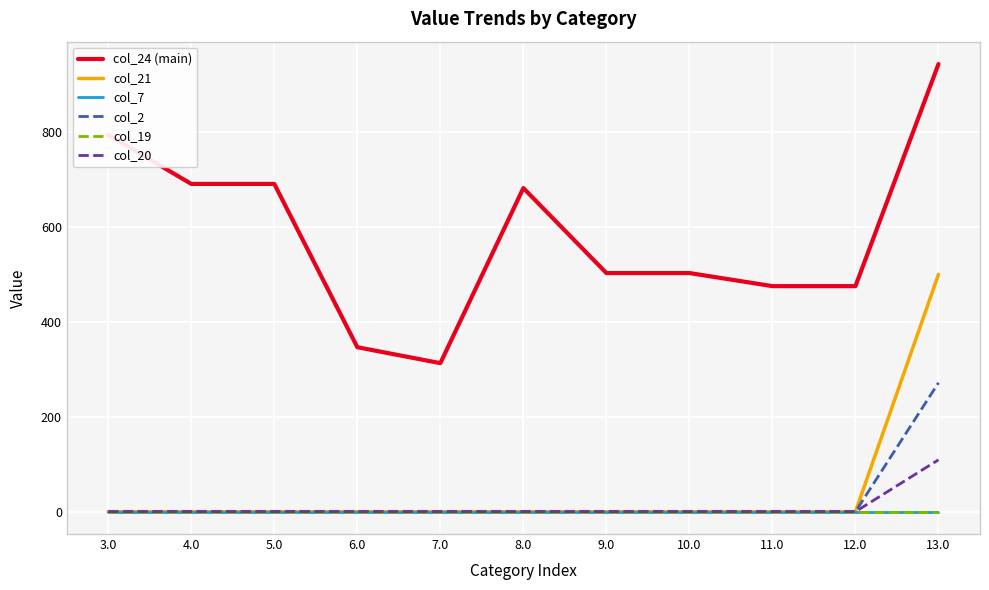

At 9.0, list the series in order from largest to smallest.

col_24 (main), col_21, col_7, col_2, col_19, col_20